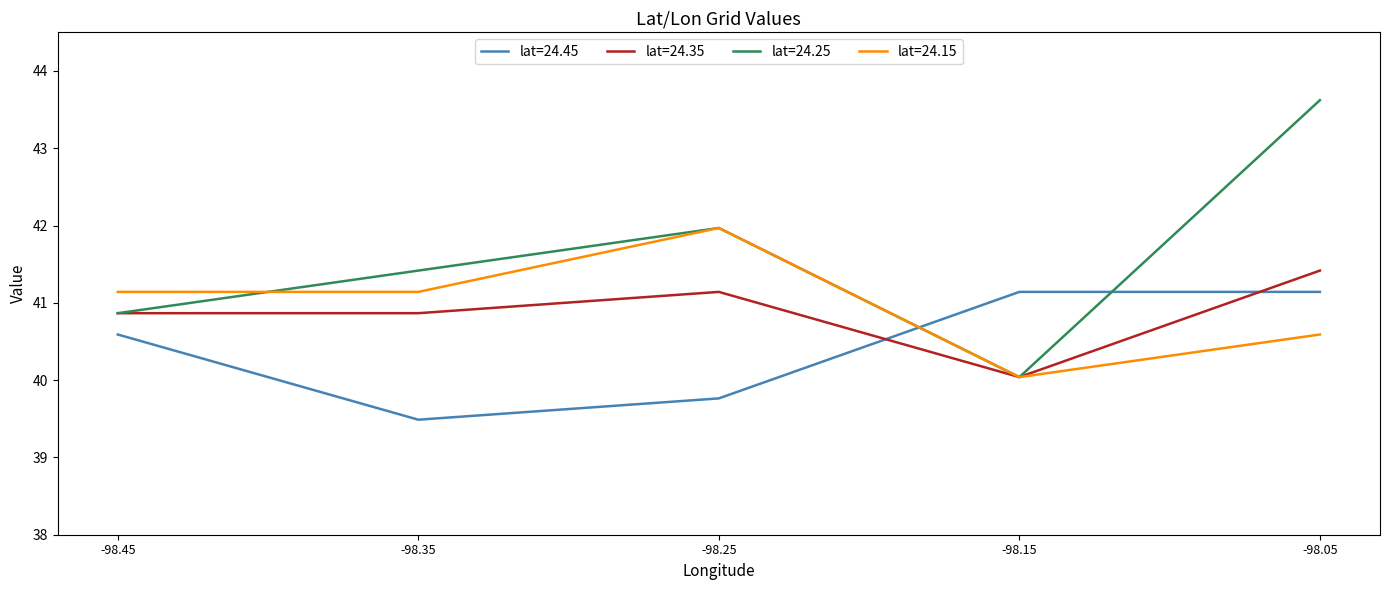

Which series changed the most between -98.45 and -98.25?

lat=24.25